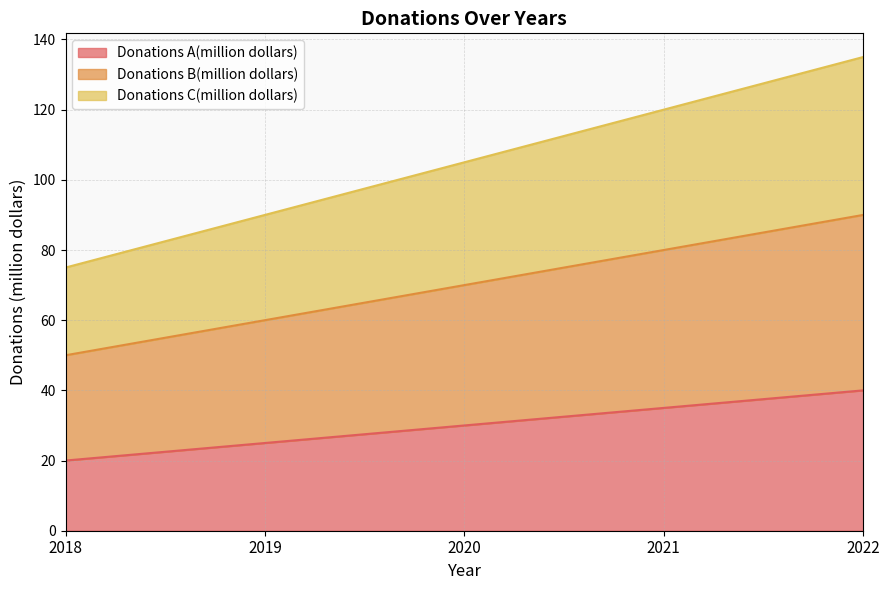

Rank the categories by Donations A(million dollars) value from highest to lowest.

2022, 2021, 2020, 2019, 2018